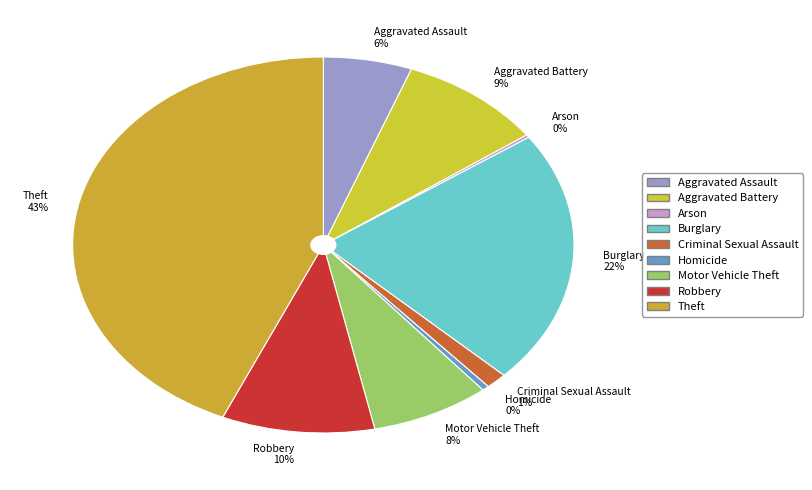

What percentage is the Robbery slice, to the nearest percent?

10%